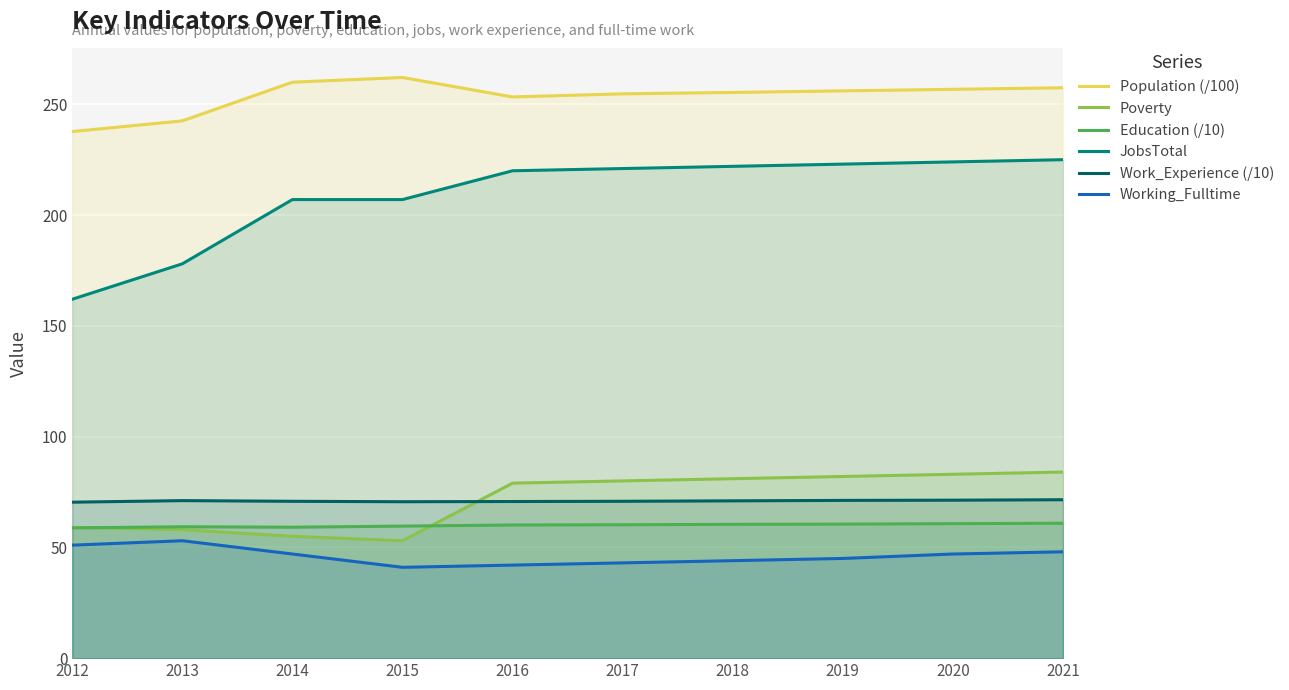

Is the value of Working_Fulltime at 2018 greater than the value of Education (/10) at 2015?

No